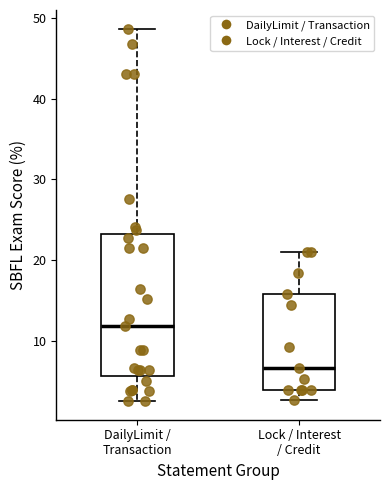

Which box is the tallest, from its lower edge to its upper edge?

DailyLimit / Transaction